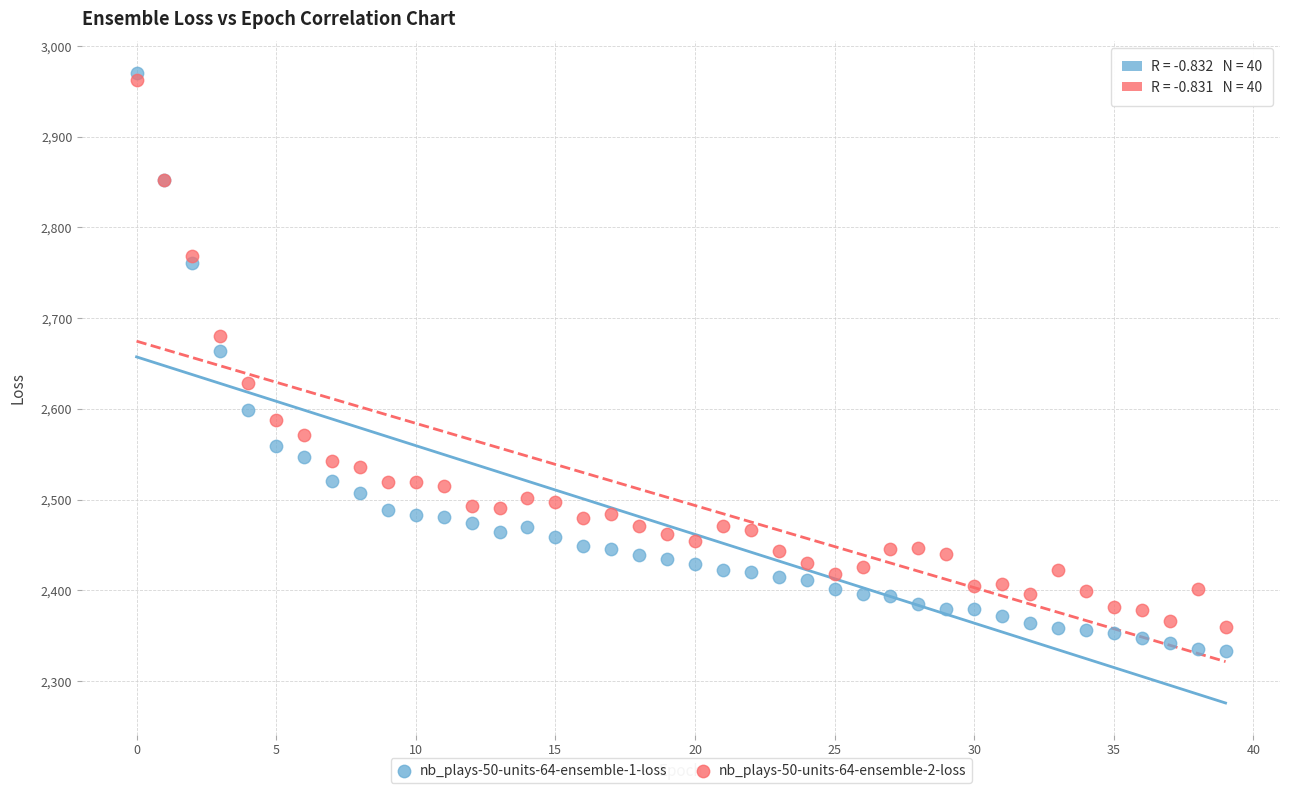

Which series has the largest Y range (max minus min)?

nb_plays-50-units-64-ensemble-1-loss